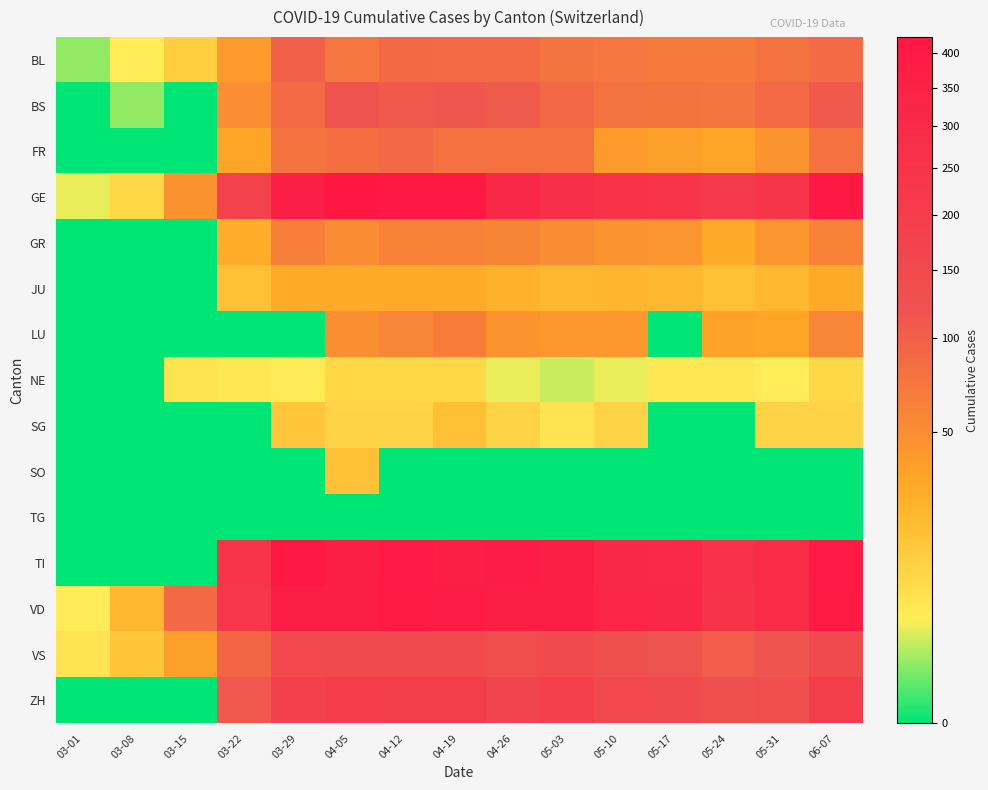

At which category is the sum across all series the highest?

04-12